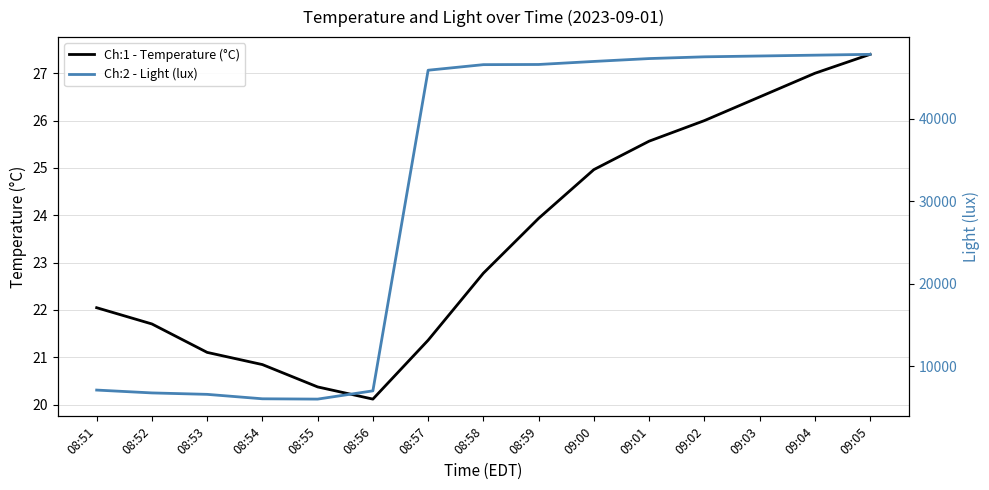

What is the sum of the Ch:1 - Temperature (°C) values at 09:03 and 09:04?

53.5